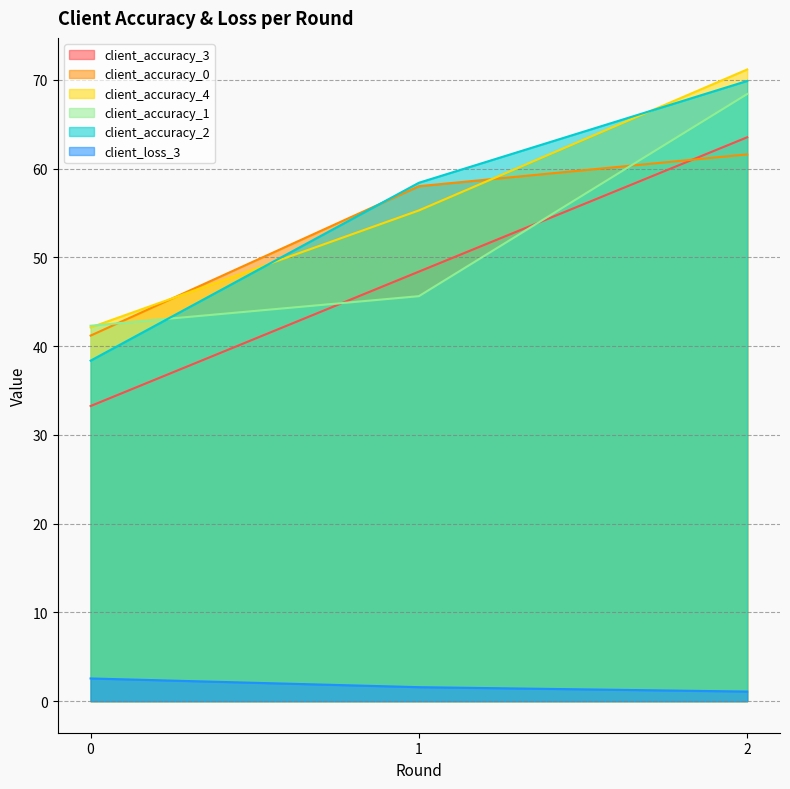

Which category has the lowest value across all series?

2